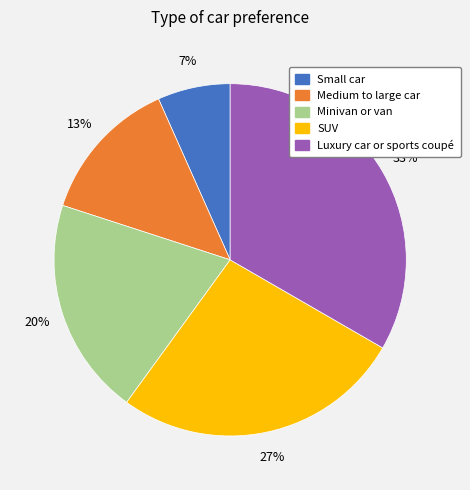

To the nearest percent, what percentage of the pie is Medium to large car?

13%